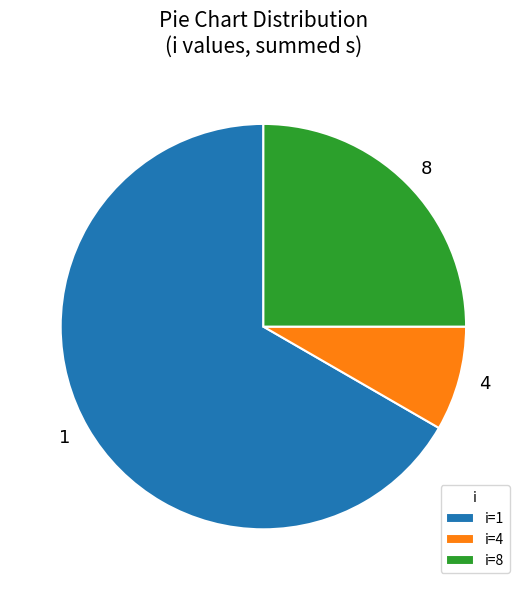

What is the largest slice in the pie chart?

i=1